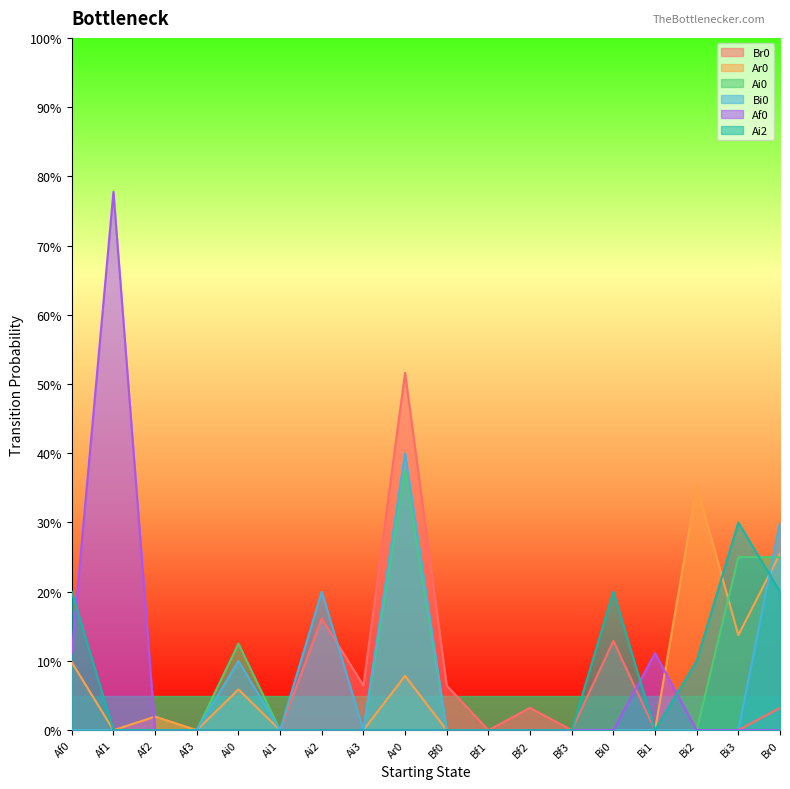

Which series has the widest spread of values?

Af0